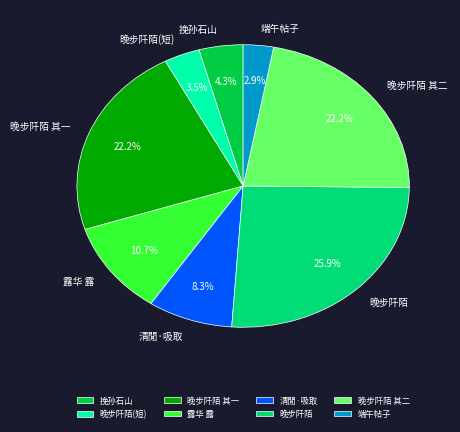

What percentage do 晚步阡陌 其二 and 晚步阡陌 其一 together represent?

44.4%